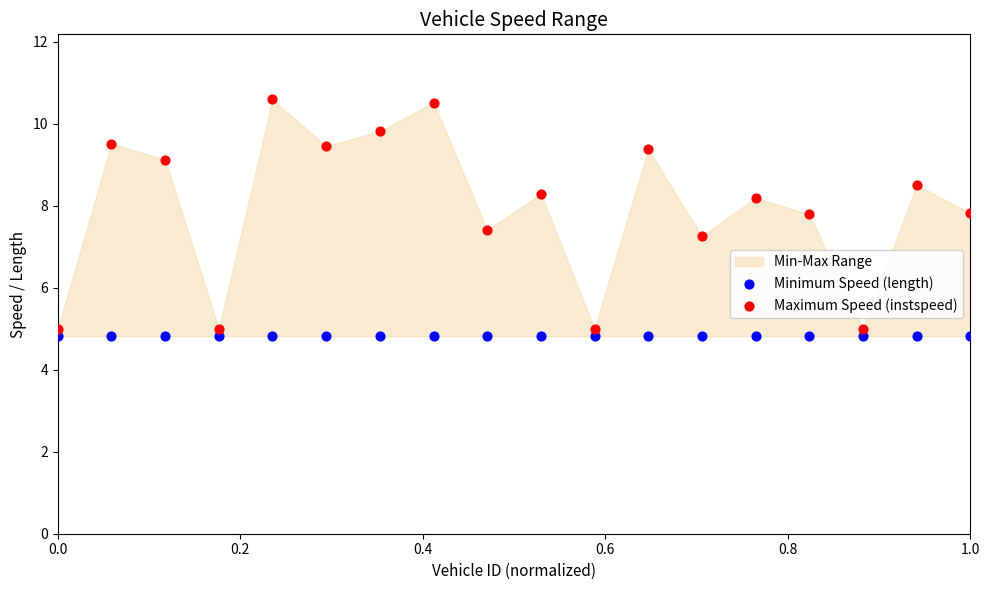

Which series contains the highest Y value?

Maximum Speed (instspeed)